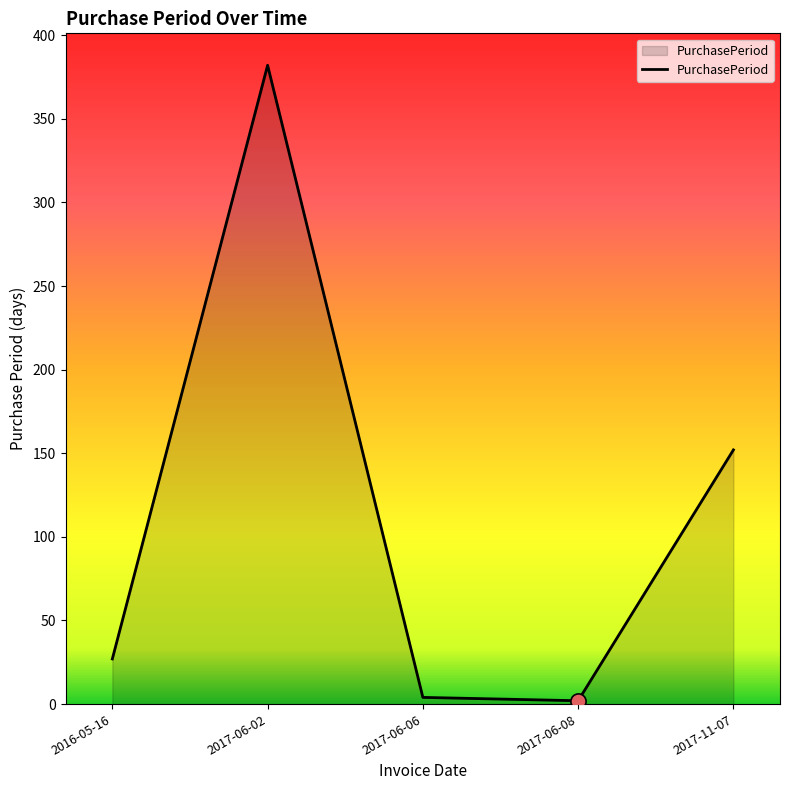

What is the change in value from 2016-05-16 to 2017-11-07?

+125